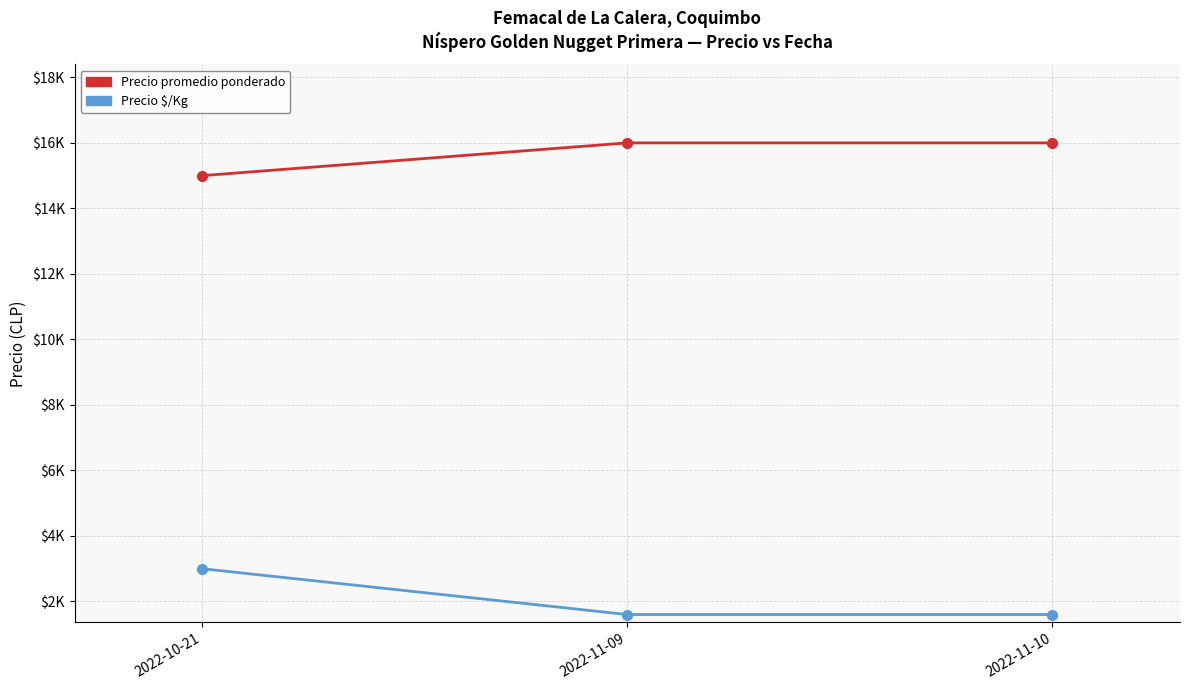

Rank the series by their maximum value, from highest to lowest.

Precio promedio ponderado, Precio $/Kg